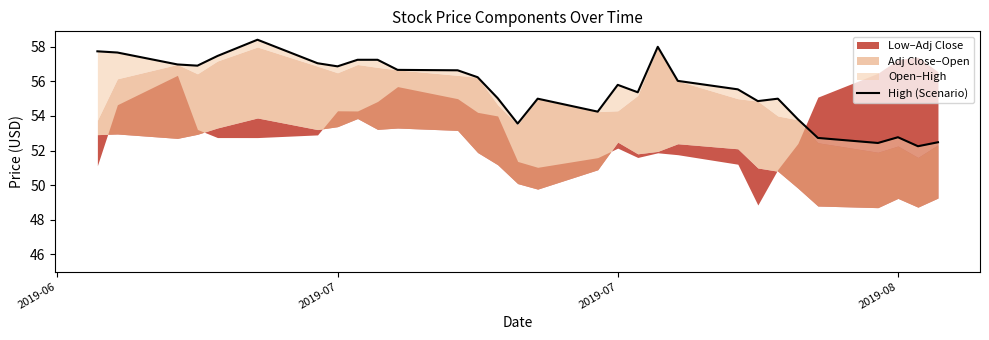

Does the chart have visible grid lines?

No